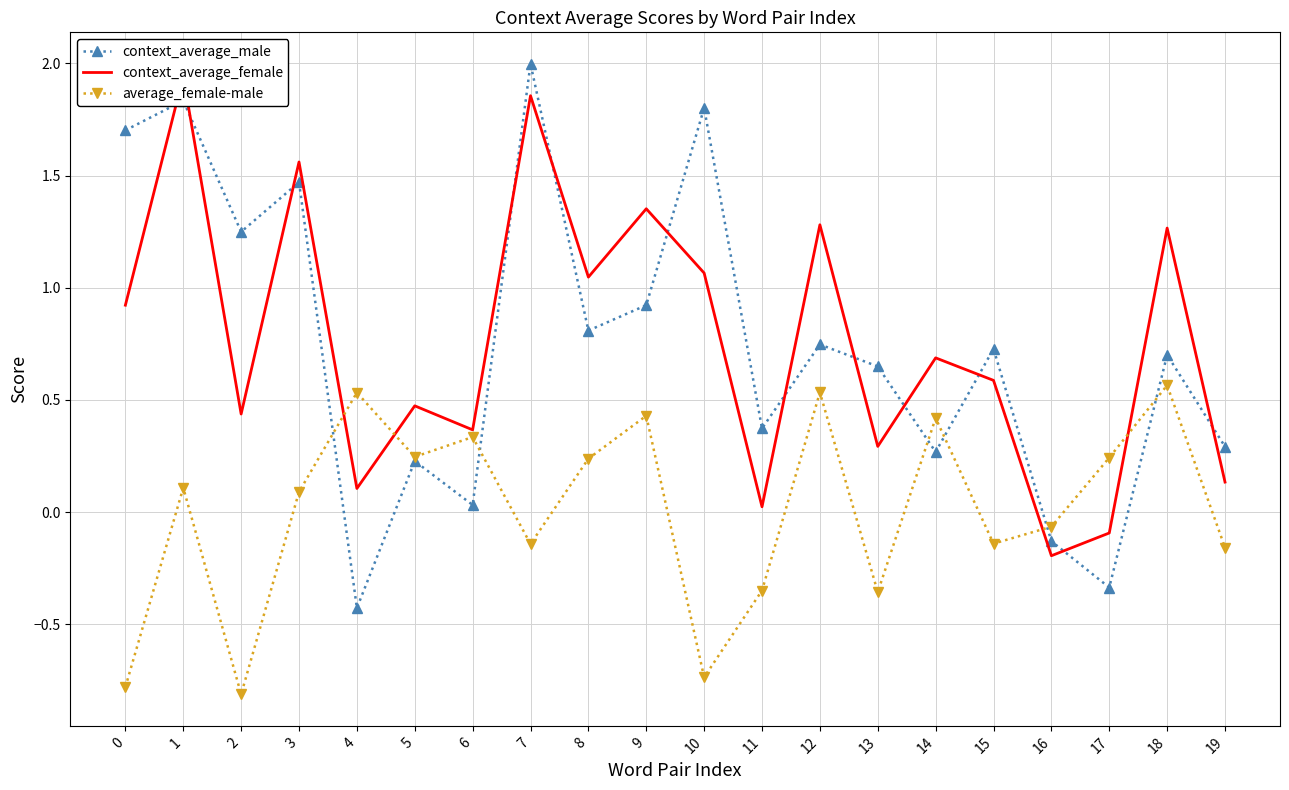

Which category has the highest value in the average_female-male series?

18